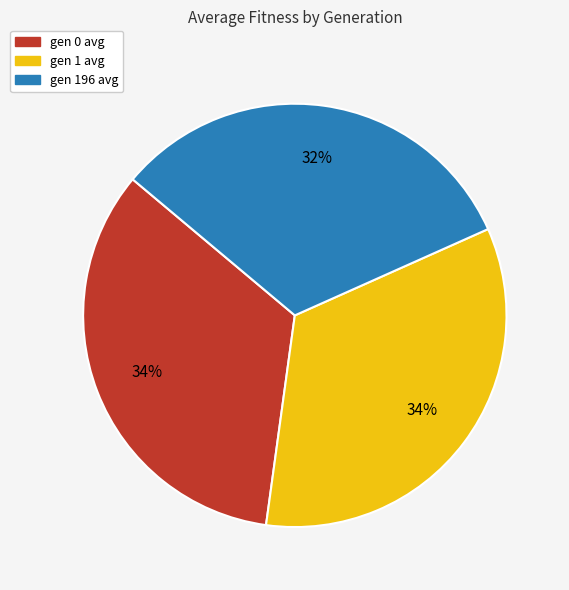

What is the ratio of the value at gen 1 avg to the value at gen 0 avg?

1.0